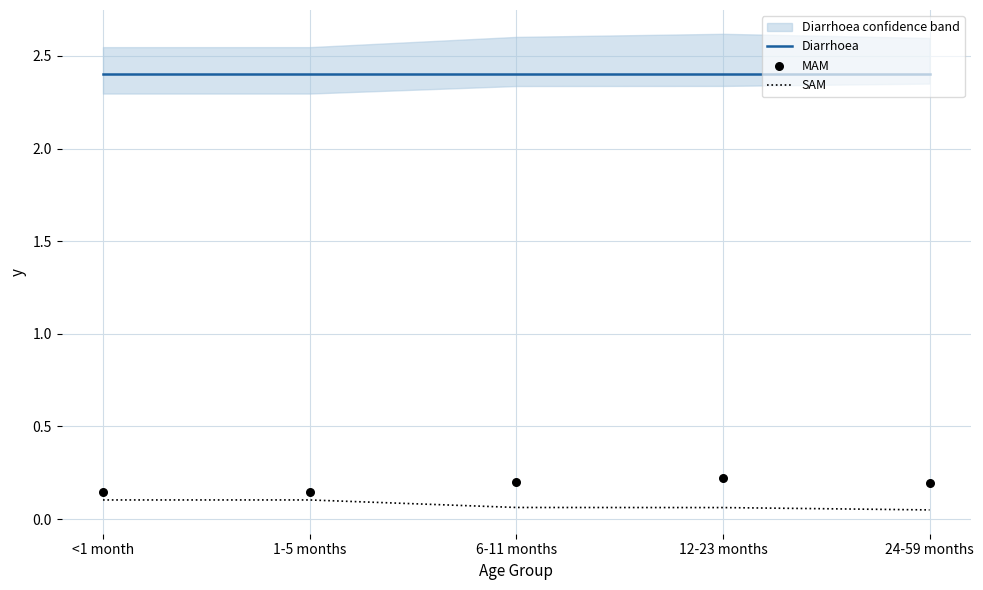

Which series has the widest spread of Y values?

MAM